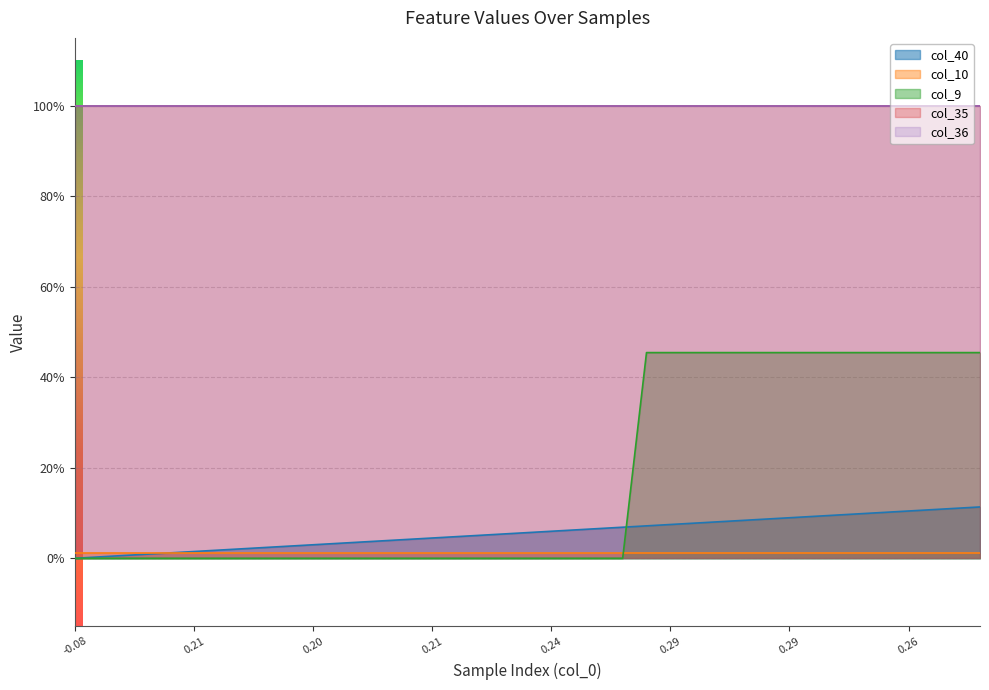

Reading left to right, list all the values displayed in this chart.

col_40: 0=0.0	1=0.0	2=0.0	3=0.0	4=0.0	5=0.0	6=0.0	7=0.0	8=0.0	9=0.0	10=0.0	11=0.0	12=0.0	13=0.0	14=0.0	15=0.0	16=0.0	17=0.1	18=0.1	19=0.1	20=0.1	21=0.1	22=0.1	23=0.1	24=0.1	25=0.1	26=0.1	27=0.1	28=0.1	29=0.1	30=0.1	31=0.1	32=0.1	33=0.1	34=0.1	35=0.1	36=0.1	37=0.1	38=0.1
col_10: 0=0.0	1=0.0	2=0.0	3=0.0	4=0.0	5=0.0	6=0.0	7=0.0	8=0.0	9=0.0	10=0.0	11=0.0	12=0.0	13=0.0	14=0.0	15=0.0	16=0.0	17=0.0	18=0.0	19=0.0	20=0.0	21=0.0	22=0.0	23=0.0	24=0.0	25=0.0	26=0.0	27=0.0	28=0.0	29=0.0	30=0.0	31=0.0	32=0.0	33=0.0	34=0.0	35=0.0	36=0.0	37=0.0	38=0.0
col_9: 0=0.0	1=0.0	2=0.0	3=0.0	4=0.0	5=0.0	6=0.0	7=0.0	8=0.0	9=0.0	10=0.0	11=0.0	12=0.0	13=0.0	14=0.0	15=0.0	16=0.0	17=0.0	18=0.0	19=0.0	20=0.0	21=0.0	22=0.0	23=0.0	24=0.5	25=0.5	26=0.5	27=0.5	28=0.5	29=0.5	30=0.5	31=0.5	32=0.5	33=0.5	34=0.5	35=0.5	36=0.5	37=0.5	38=0.5
col_35: 0=1.0	1=1.0	2=1.0	3=1.0	4=1.0	5=1.0	6=1.0	7=1.0	8=1.0	9=1.0	10=1.0	11=1.0	12=1.0	13=1.0	14=1.0	15=1.0	16=1.0	17=1.0	18=1.0	19=1.0	20=1.0	21=1.0	22=1.0	23=1.0	24=1.0	25=1.0	26=1.0	27=1.0	28=1.0	29=1.0	30=1.0	31=1.0	32=1.0	33=1.0	34=1.0	35=1.0	36=1.0	37=1.0	38=1.0
col_36: 0=1.0	1=1.0	2=1.0	3=1.0	4=1.0	5=1.0	6=1.0	7=1.0	8=1.0	9=1.0	10=1.0	11=1.0	12=1.0	13=1.0	14=1.0	15=1.0	16=1.0	17=1.0	18=1.0	19=1.0	20=1.0	21=1.0	22=1.0	23=1.0	24=1.0	25=1.0	26=1.0	27=1.0	28=1.0	29=1.0	30=1.0	31=1.0	32=1.0	33=1.0	34=1.0	35=1.0	36=1.0	37=1.0	38=1.0